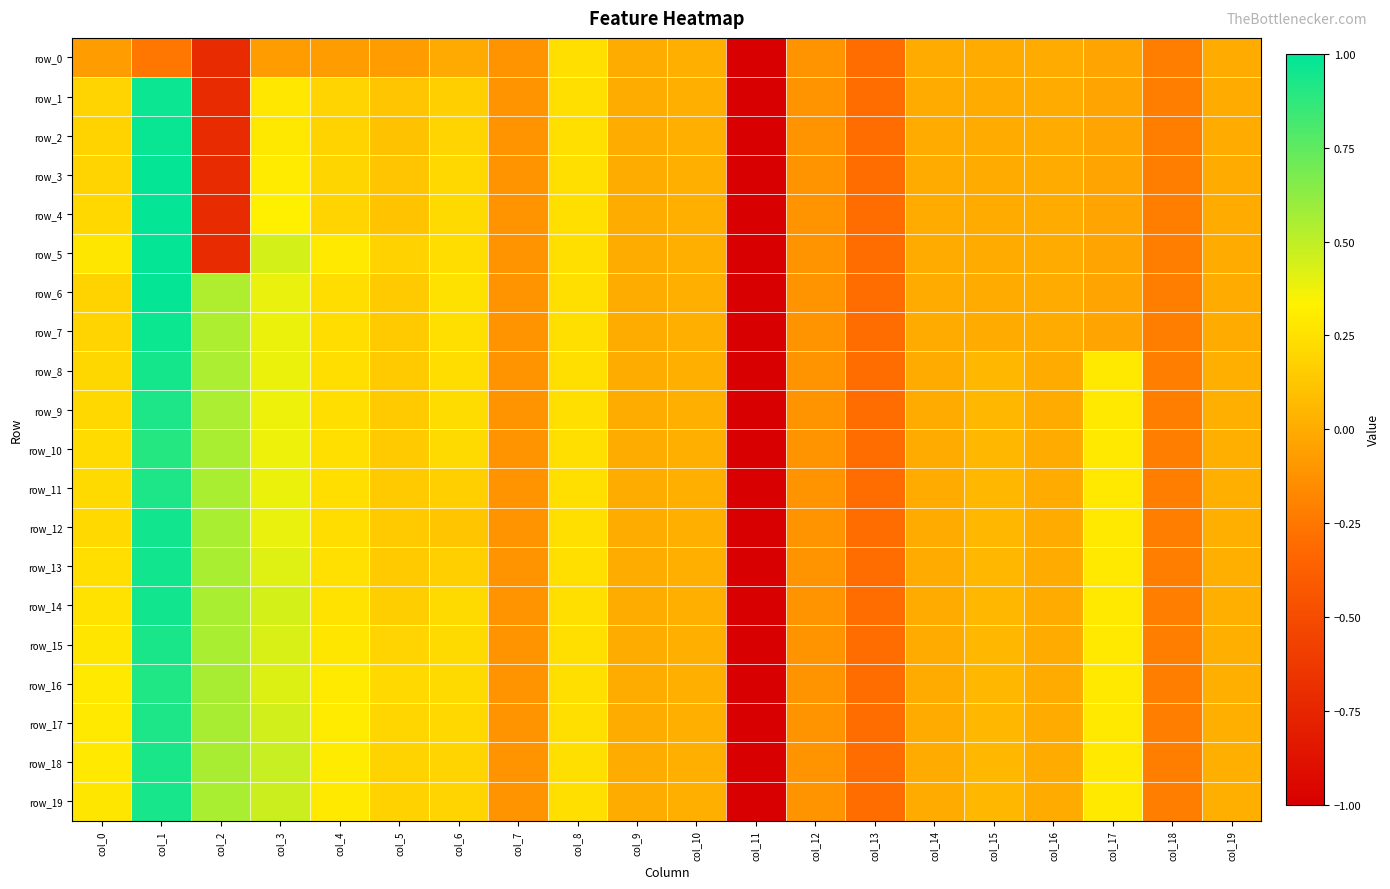

Between col_4 and col_9, which series saw the biggest shift?

row_18